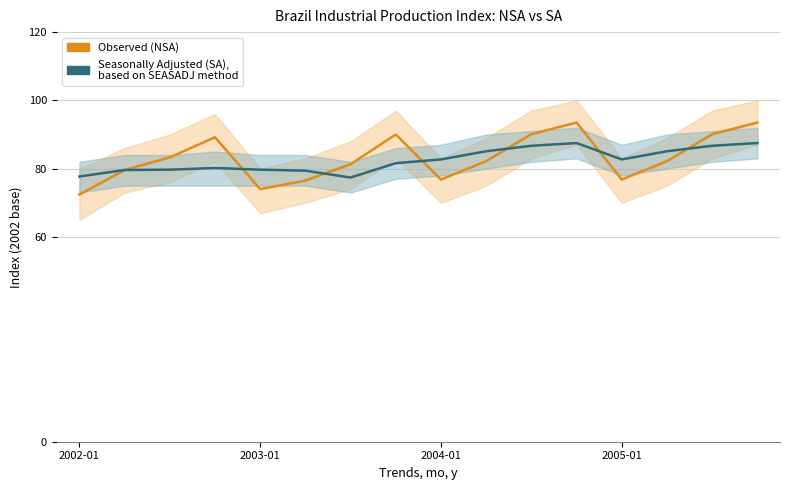

What is the sum of all Observed (NSA) values?

1331.5